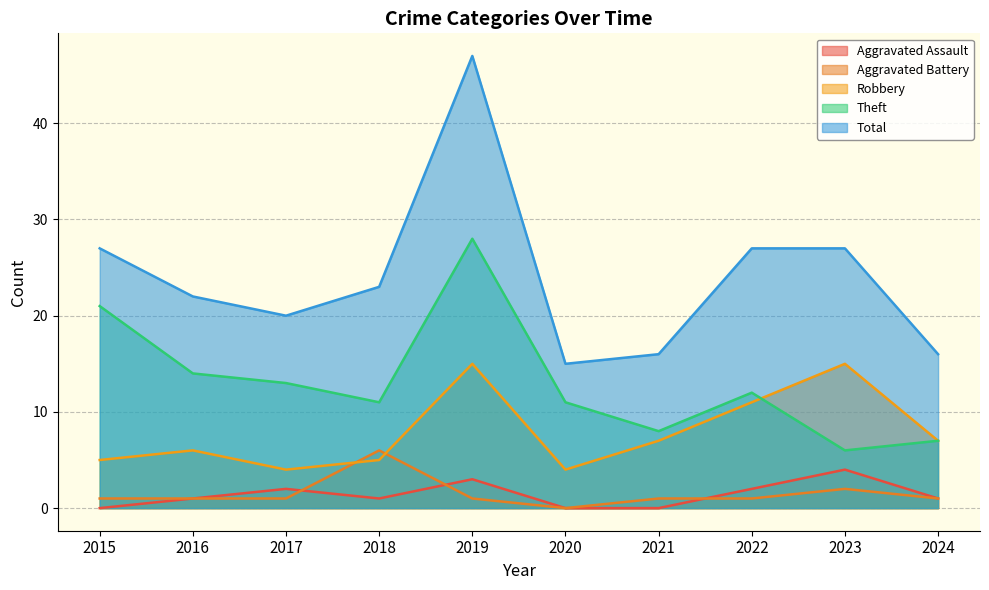

List the series in order of their peak value, lowest first.

Aggravated Assault, Aggravated Battery, Robbery, Theft, Total